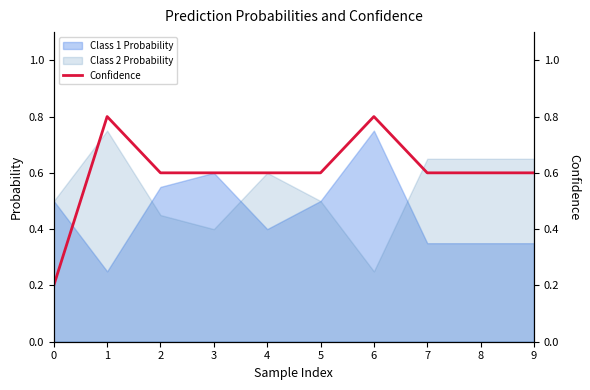

The value at 6 is 0.8. True or false?

True